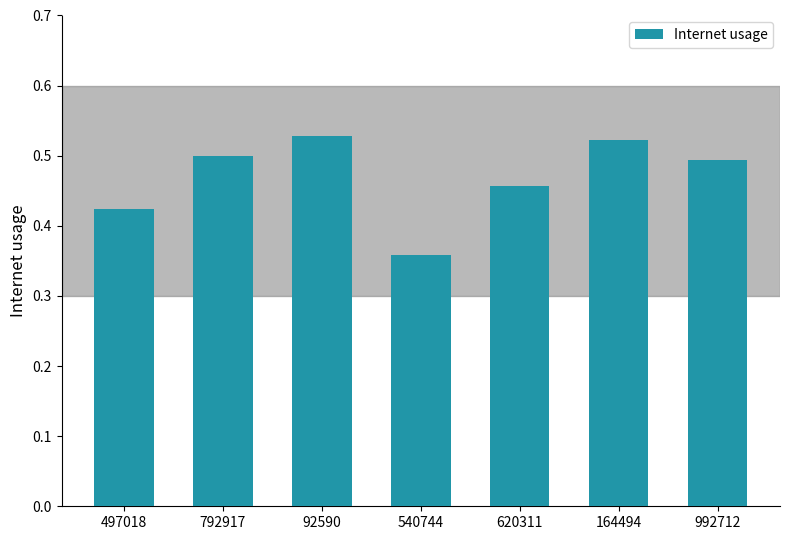

Is it true that the value at 540744 is 0.6?

False